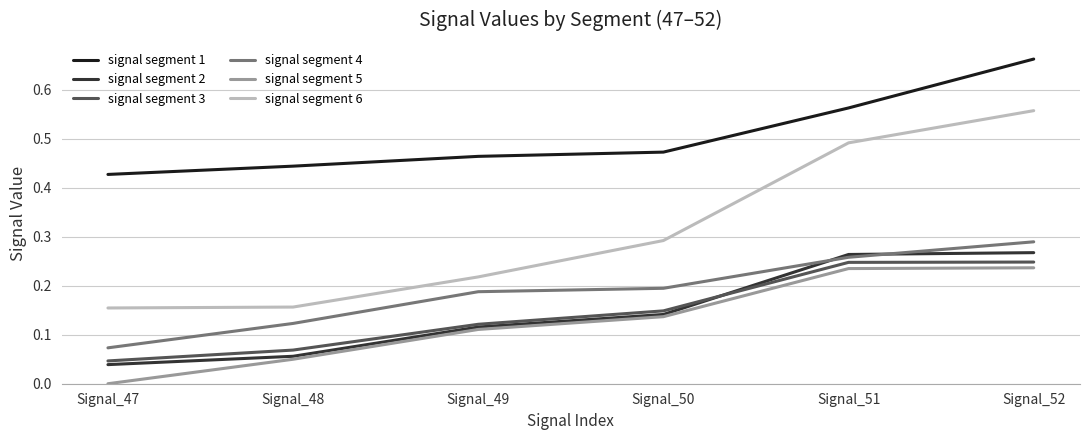

True or false: signal segment 1 has more than 1 interior local peaks.

False